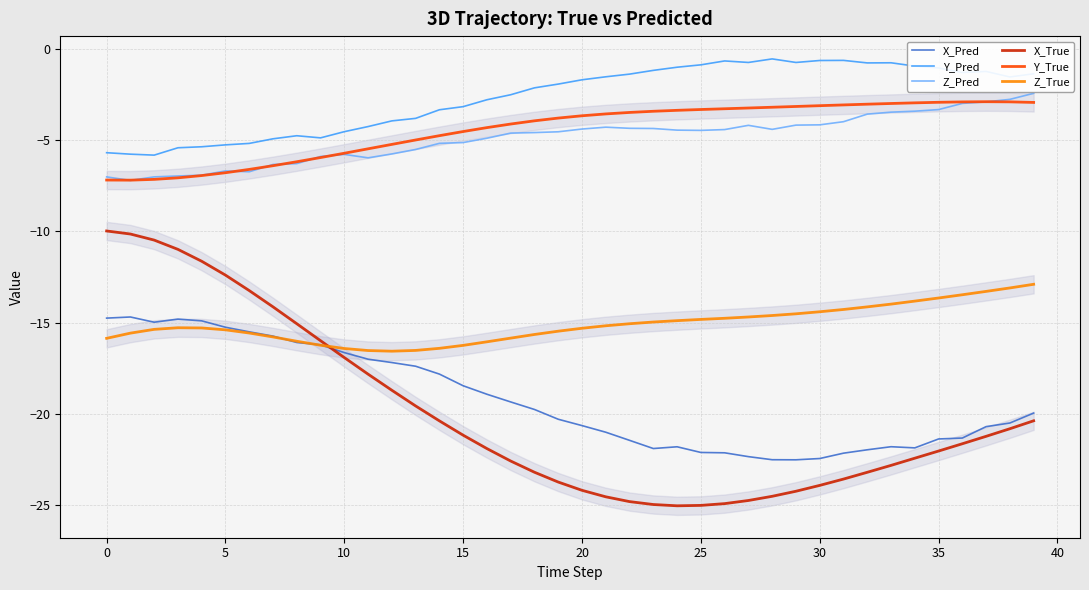

True or false: X_True and Z_Pred intersect in this chart.

False